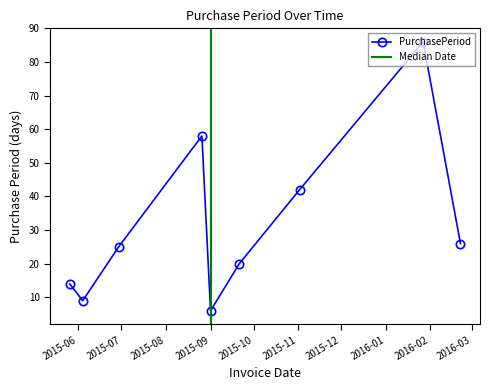

Where does the data first go above 25?

2015-08-26